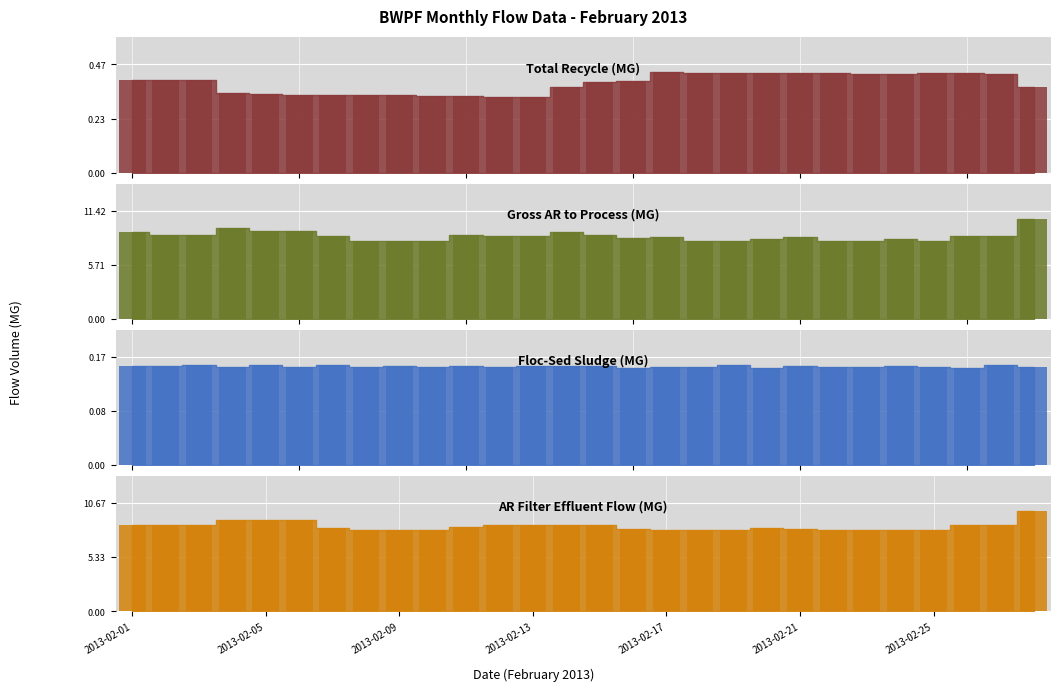

Reading right to left, extract all data points from this chart.

Gross AR to Process (MG): 10.6	8.7	8.7	8.2	8.5	8.2	8.2	8.7	8.4	8.2	8.2	8.6	8.5	8.9	9.2	8.7	8.7	8.8	8.2	8.2	8.2	8.7	9.2	9.2	9.6	8.9	8.9	9.2
Floc-Sed Sludge (MG): 0.2	0.2	0.2	0.2	0.2	0.2	0.2	0.2	0.2	0.2	0.2	0.2	0.2	0.2	0.2	0.2	0.2	0.2	0.2	0.2	0.2	0.2	0.2	0.2	0.2	0.2	0.2	0.2
AR Filter Effluent Flow (MG): 9.9	8.5	8.5	8.0	8.0	8.0	8.0	8.1	8.2	8.0	8.0	8.0	8.1	8.5	8.5	8.5	8.5	8.3	8.0	8.0	8.0	8.2	9.0	9.0	9.0	8.5	8.5	8.5